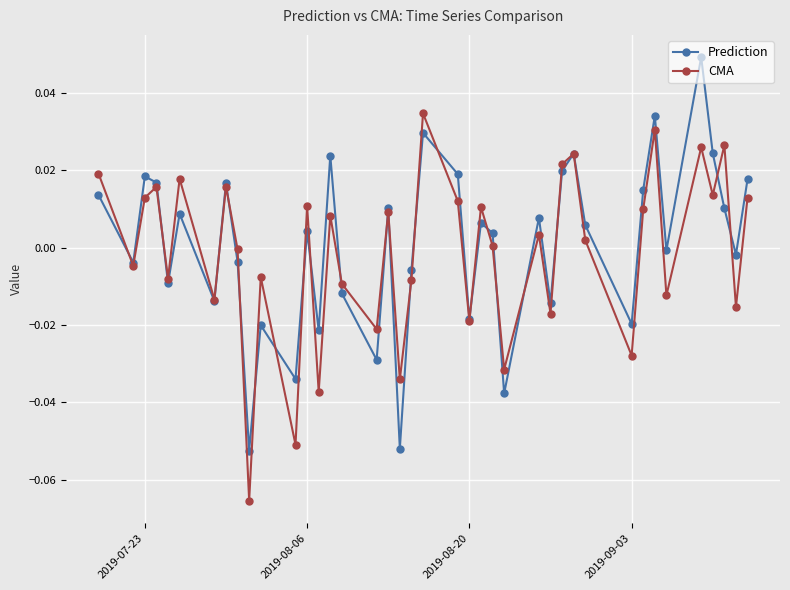

List the series in order of their peak value, lowest first.

CMA, Prediction